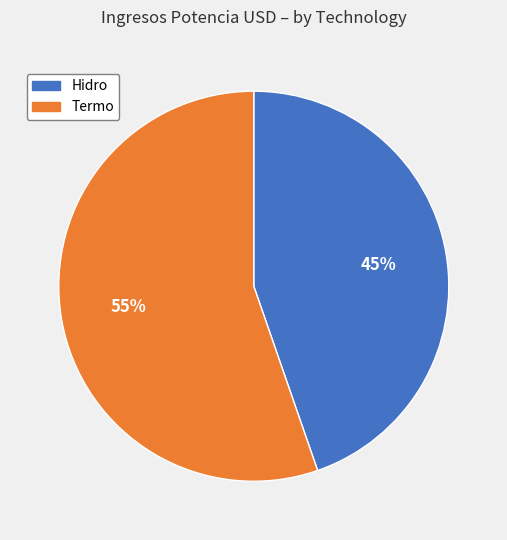

Does any single category account for the majority?

Yes